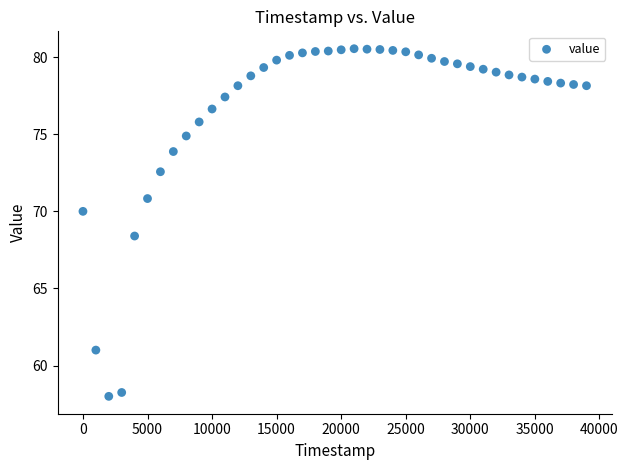

What is the range of X values (max minus min)?

39000.0